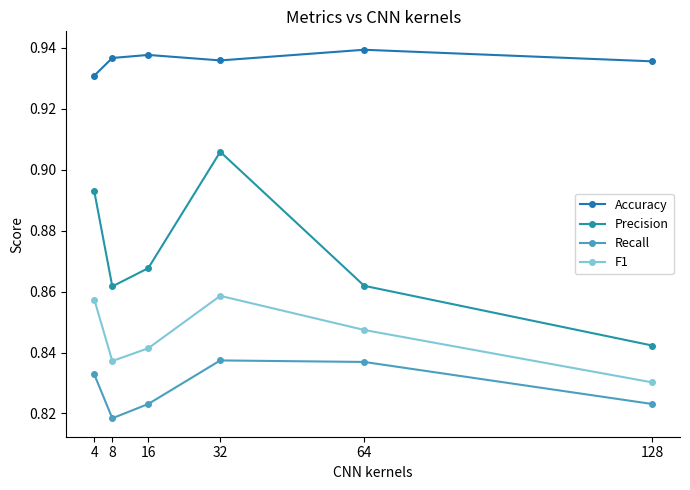

What is the average value of the Recall series?

0.8